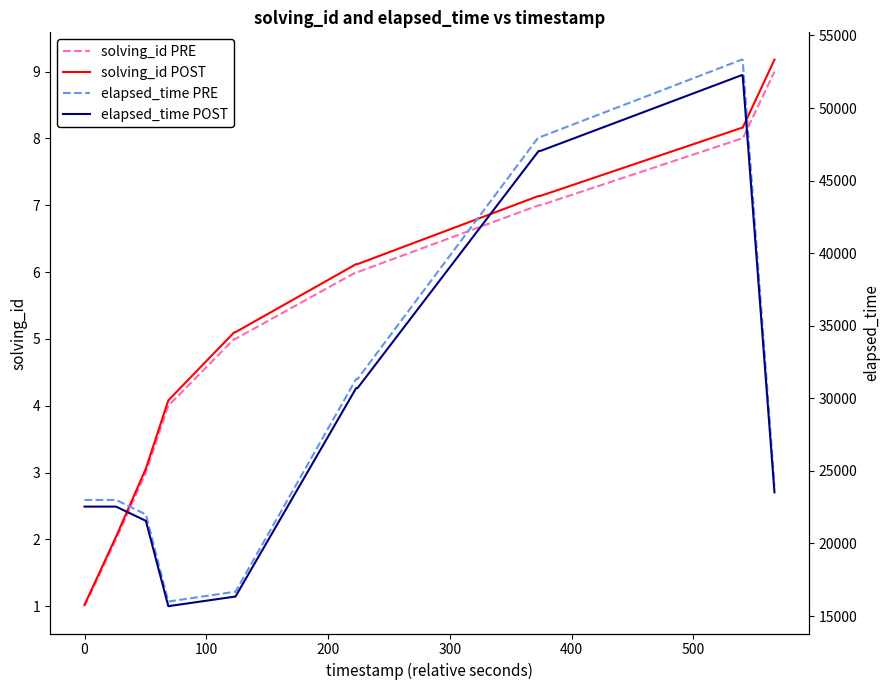

What is the maximum value for solving_id POST?

9.2